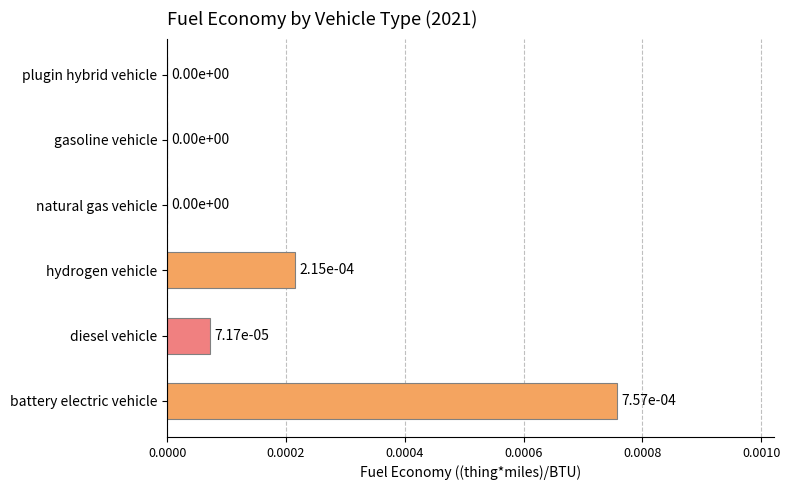

True or false: the data shows 0.0 at natural gas vehicle.

True